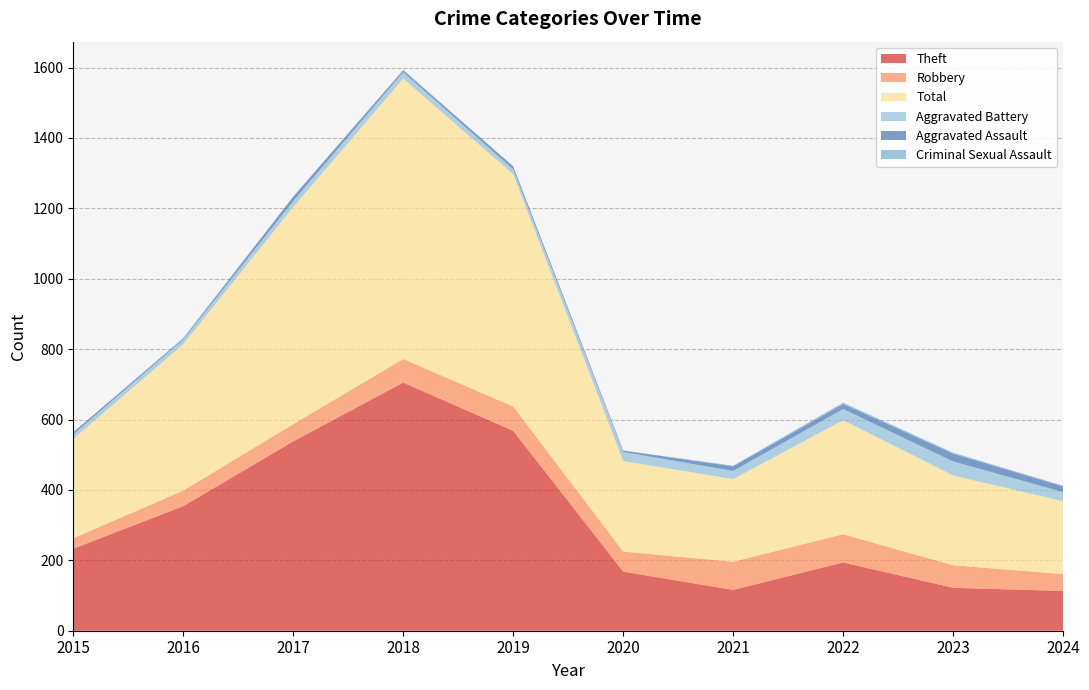

Does the chart display data point markers on the line(s)?

No